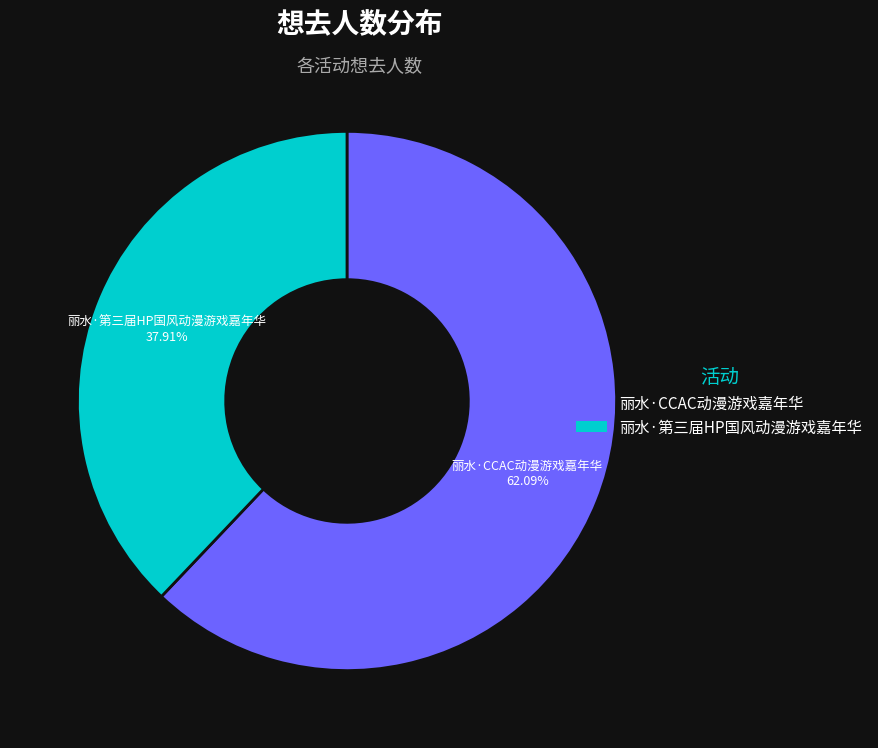

What percentage is the 丽水·第三届HP国风动漫游戏嘉年华 slice, to the nearest percent?

38%